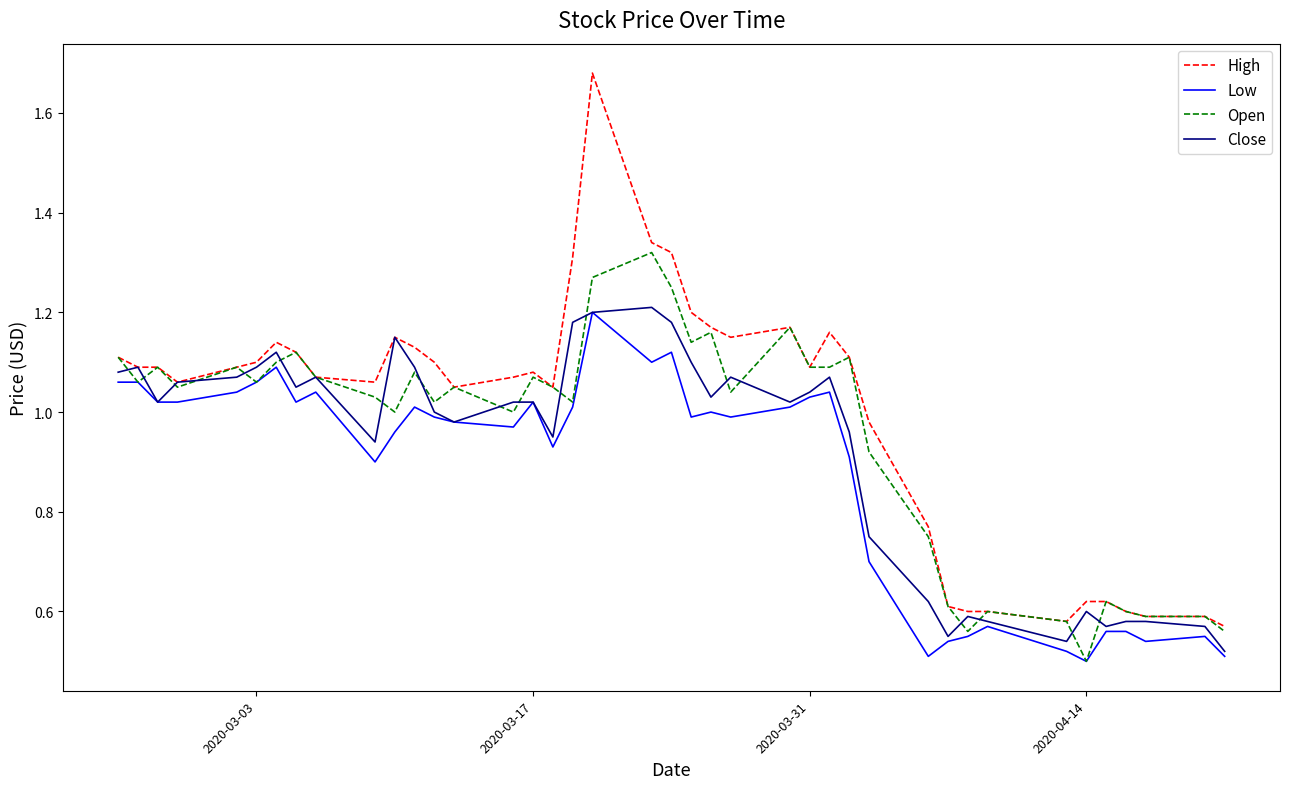

How many interior local valleys does the Close series have?

10